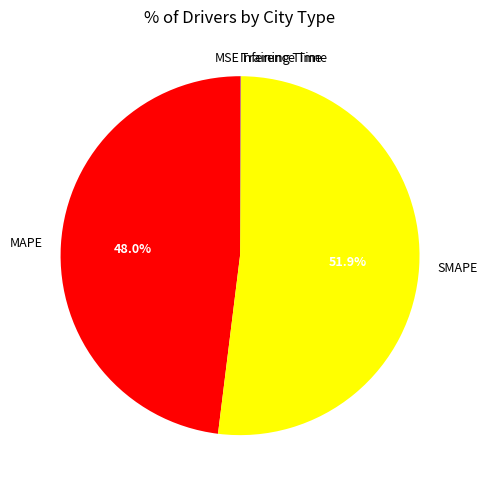

To the nearest percent, what is the difference between the largest and smallest slice percentages?

52%